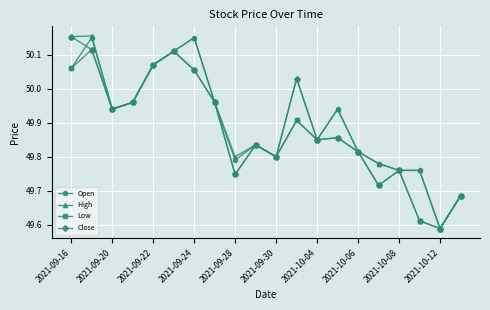

True or false: Open has more than 2 interior local peaks.

True